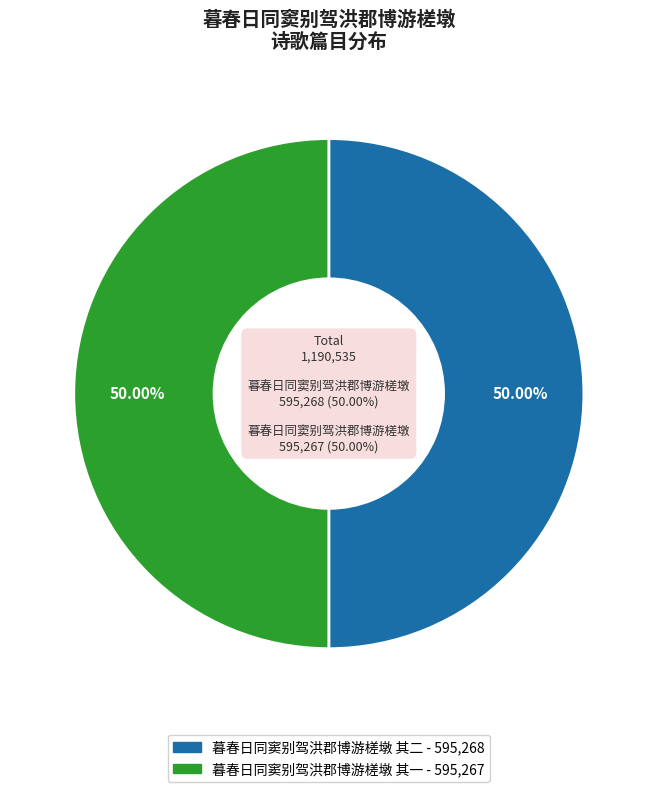

Which slice is the largest?

暮春日同窦别驾洪郡博游槎墩 其二